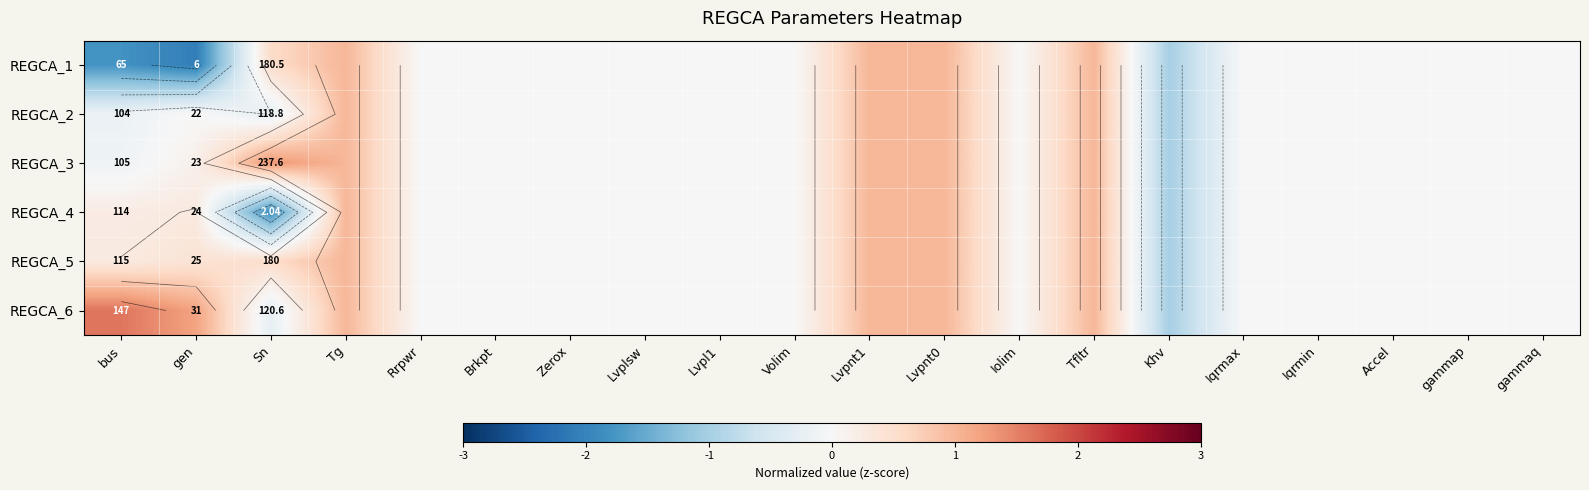

At which label does REGCA_1 reach its peak?

Tg